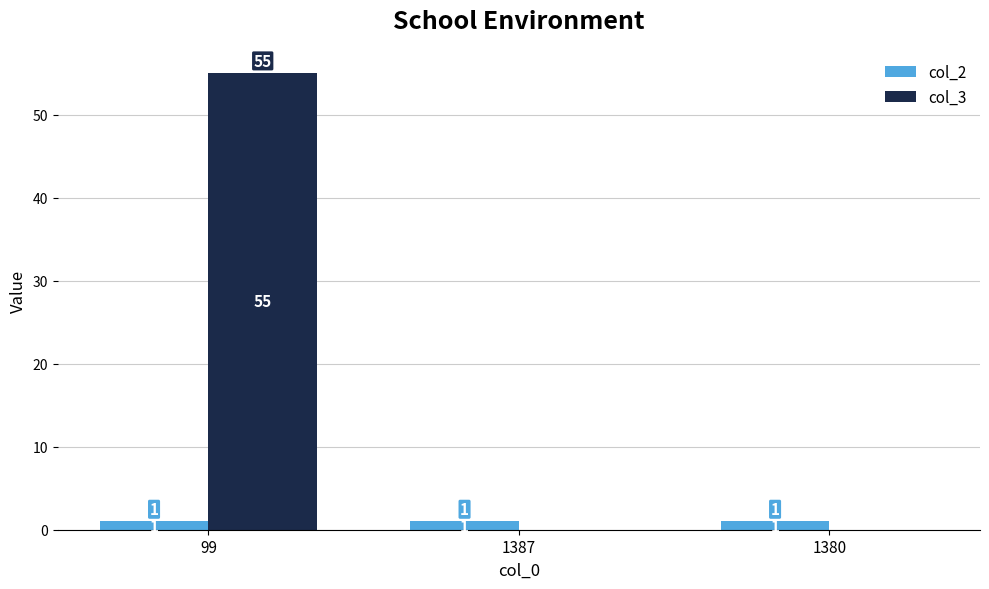

Between 99 and 1387, which series saw the biggest shift?

col_3